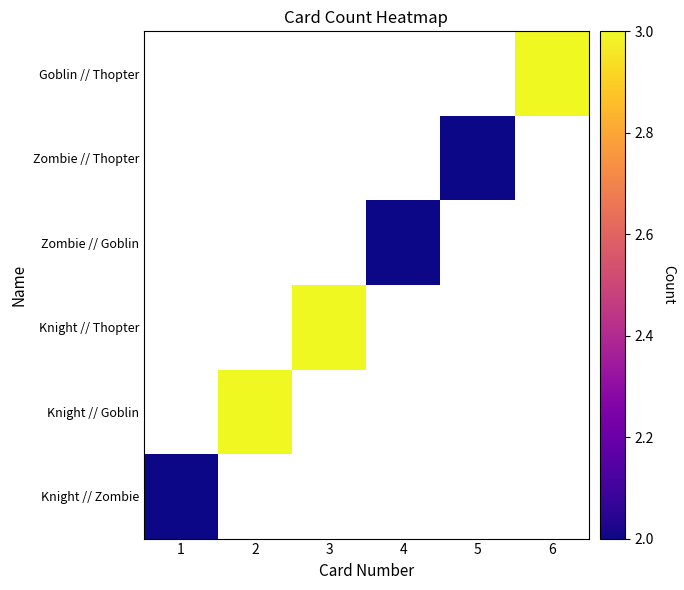

Read the Zombie // Thopter value at 5.

2.0